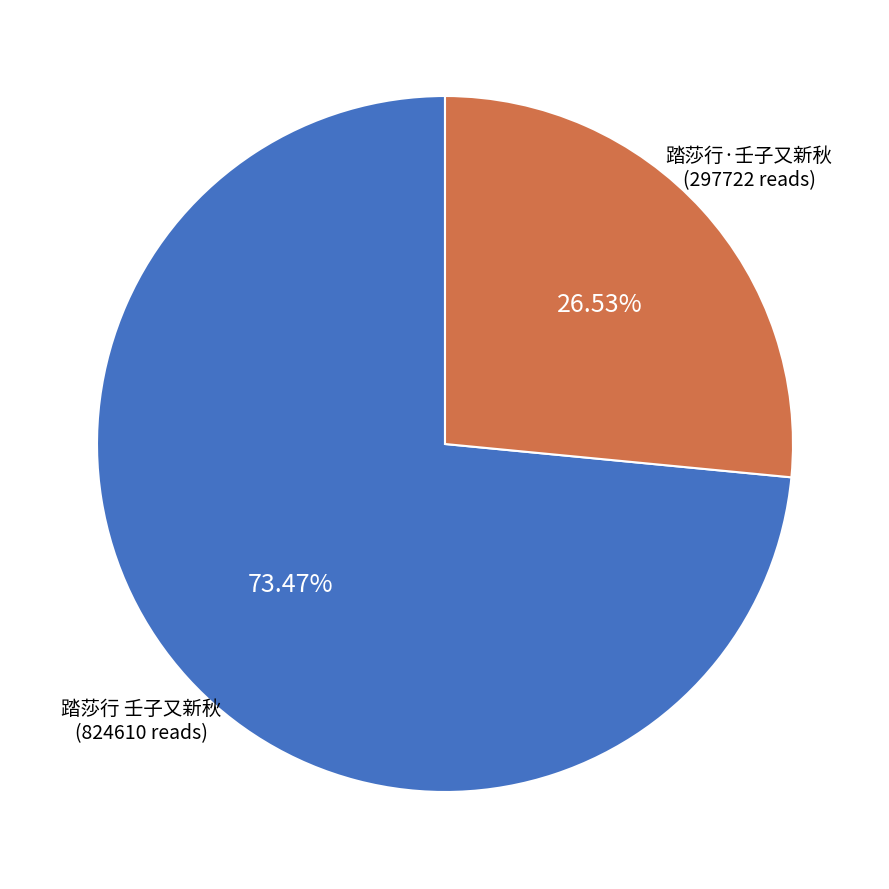

To the nearest percent, what portion does 踏莎行·壬子又新秋 represent?

27%